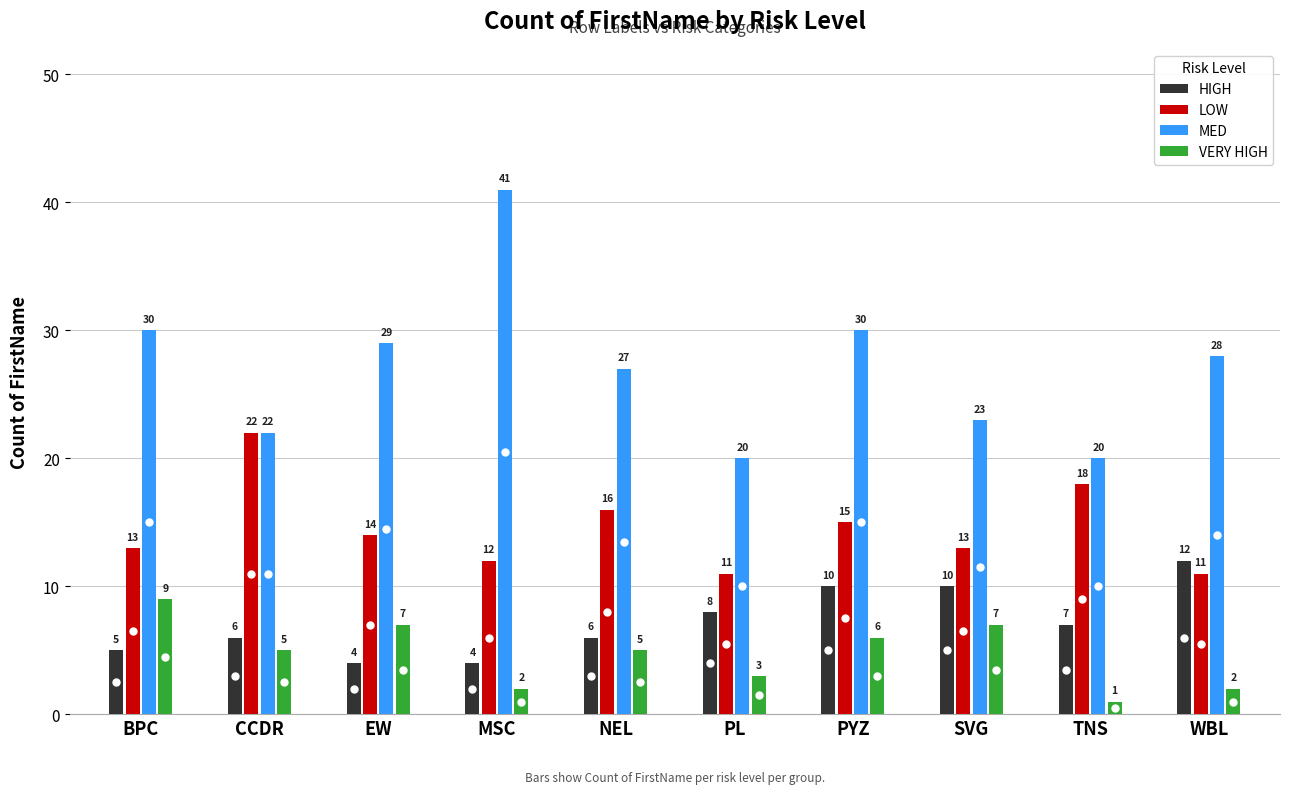

How many distinct data groups are displayed?

4